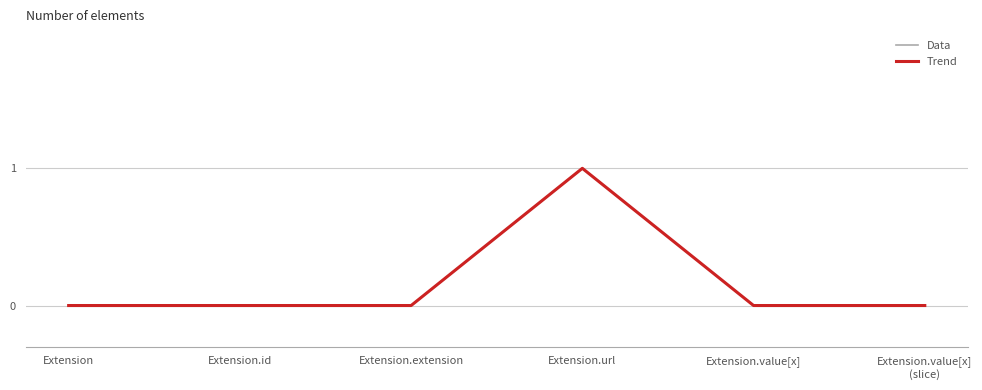

Count the Trend values in the range 0 to 1.

6